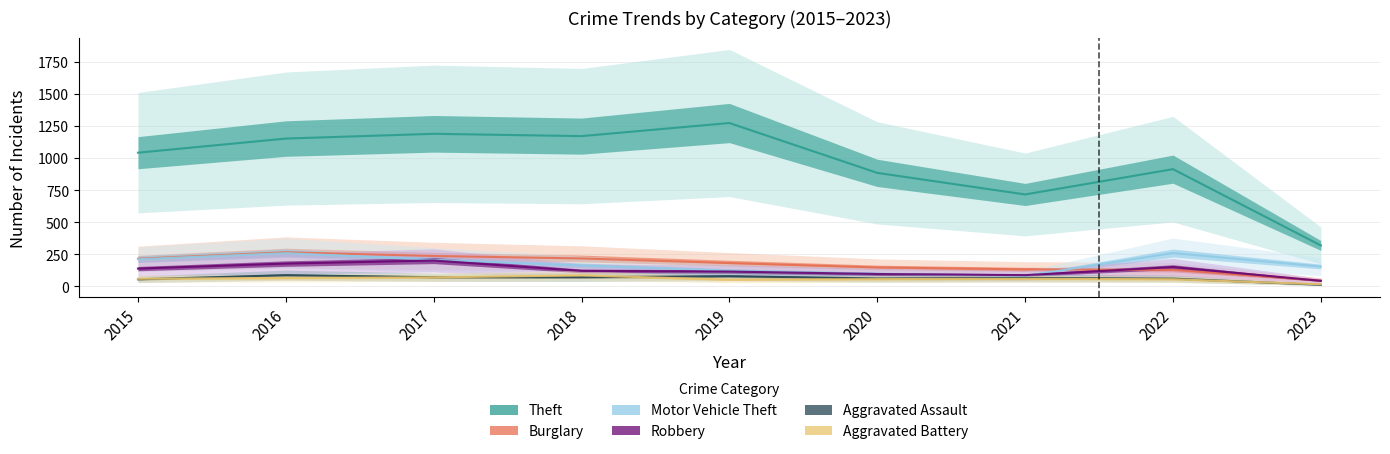

Where do Aggravated Battery and Aggravated Assault first cross each other?

2015 and 2016